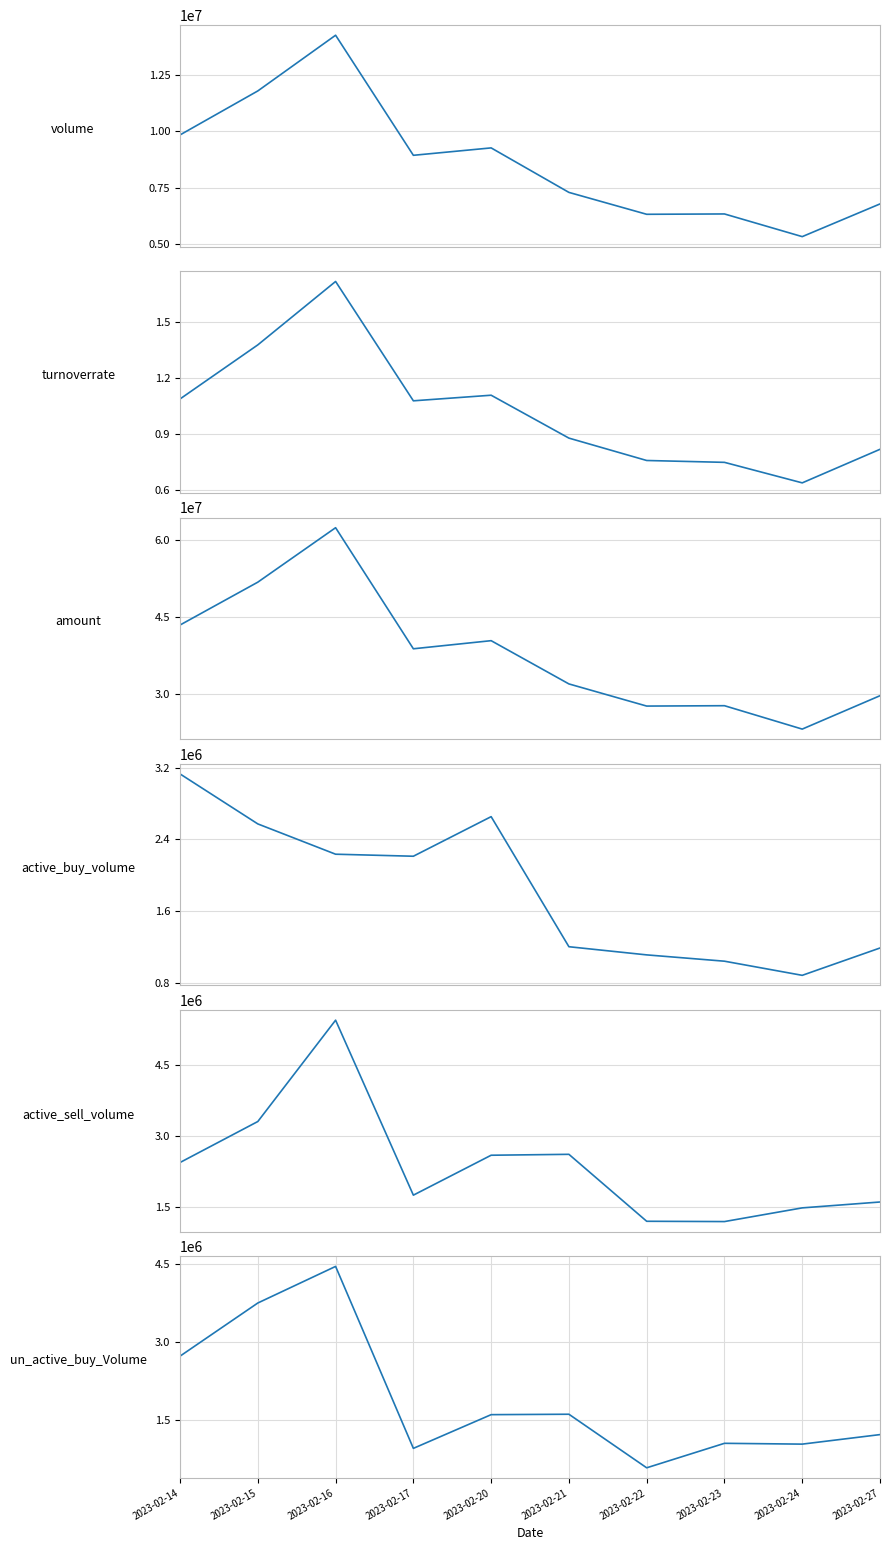

Between which two adjacent categories do active_buy_volume and un_active_buy_Volume first intersect?

2023-02-14 and 2023-02-15